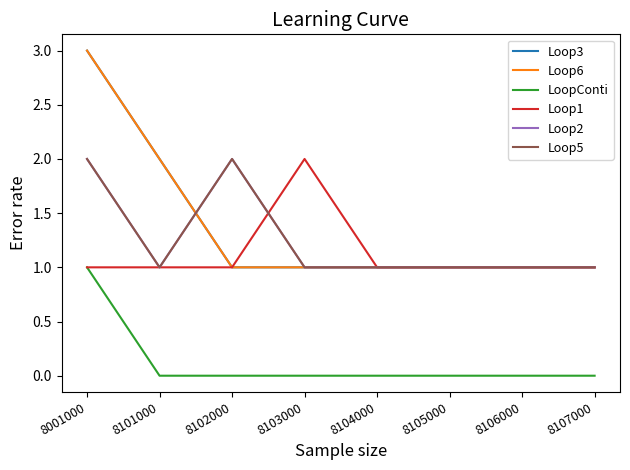

At which category does Loop5 reach its first local valley?

8101000